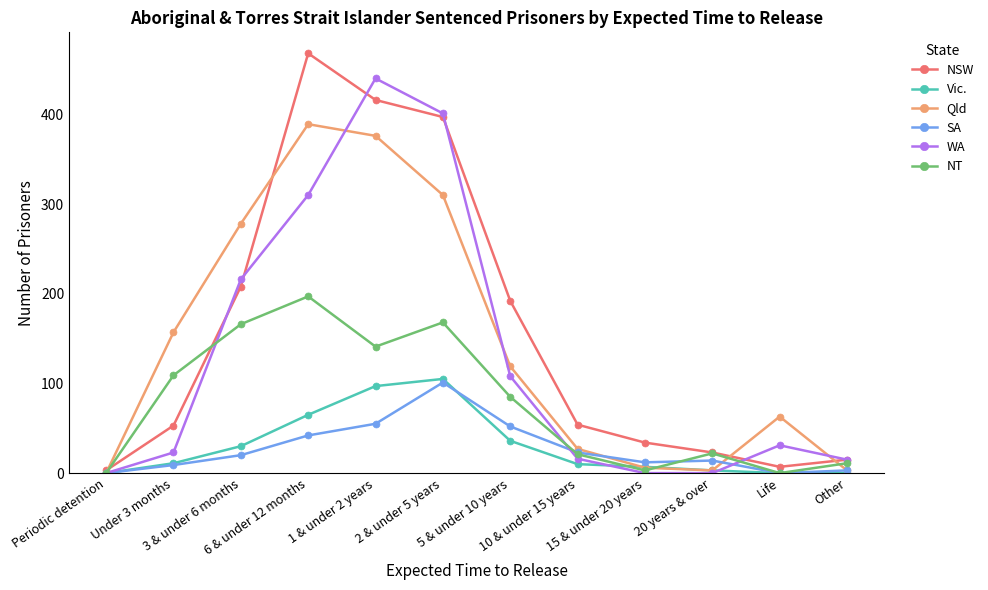

True or false: NSW has more than 1 interior local peaks.

False